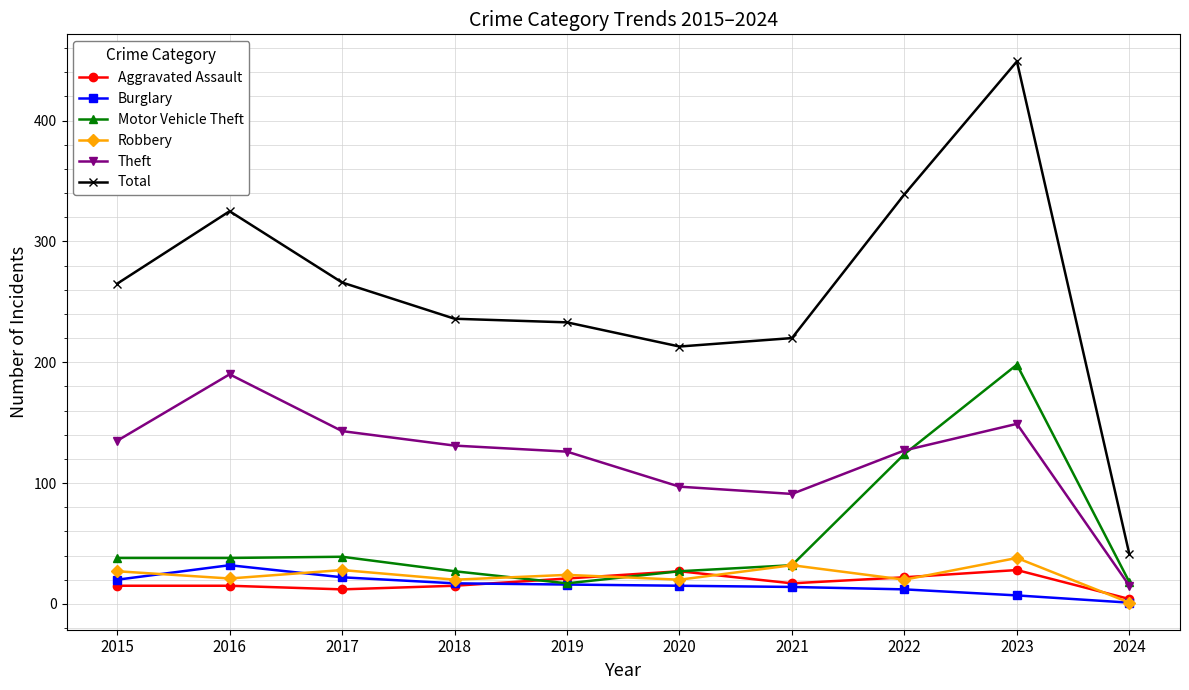

What is the difference between the second highest and minimum values in the Burglary series?

21